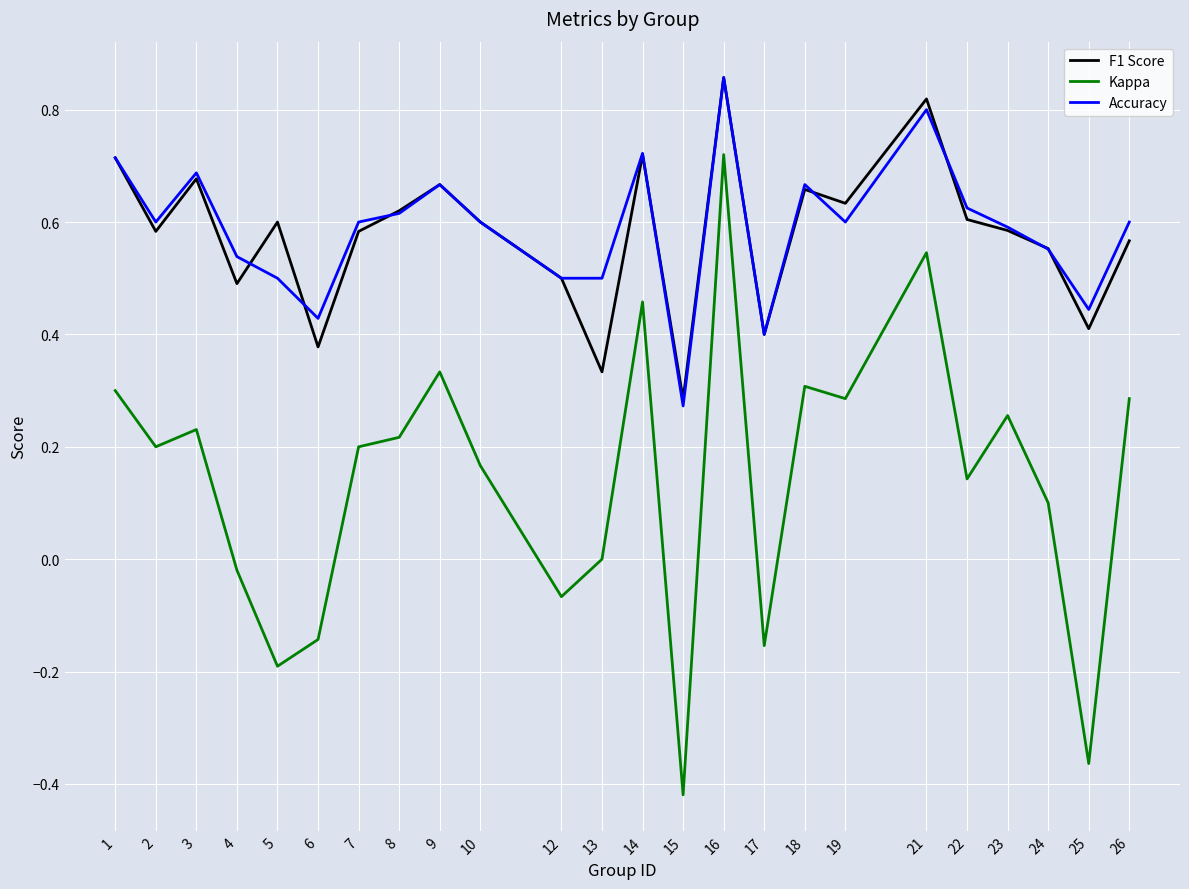

Which series changed the most between 10 and 16?

Kappa